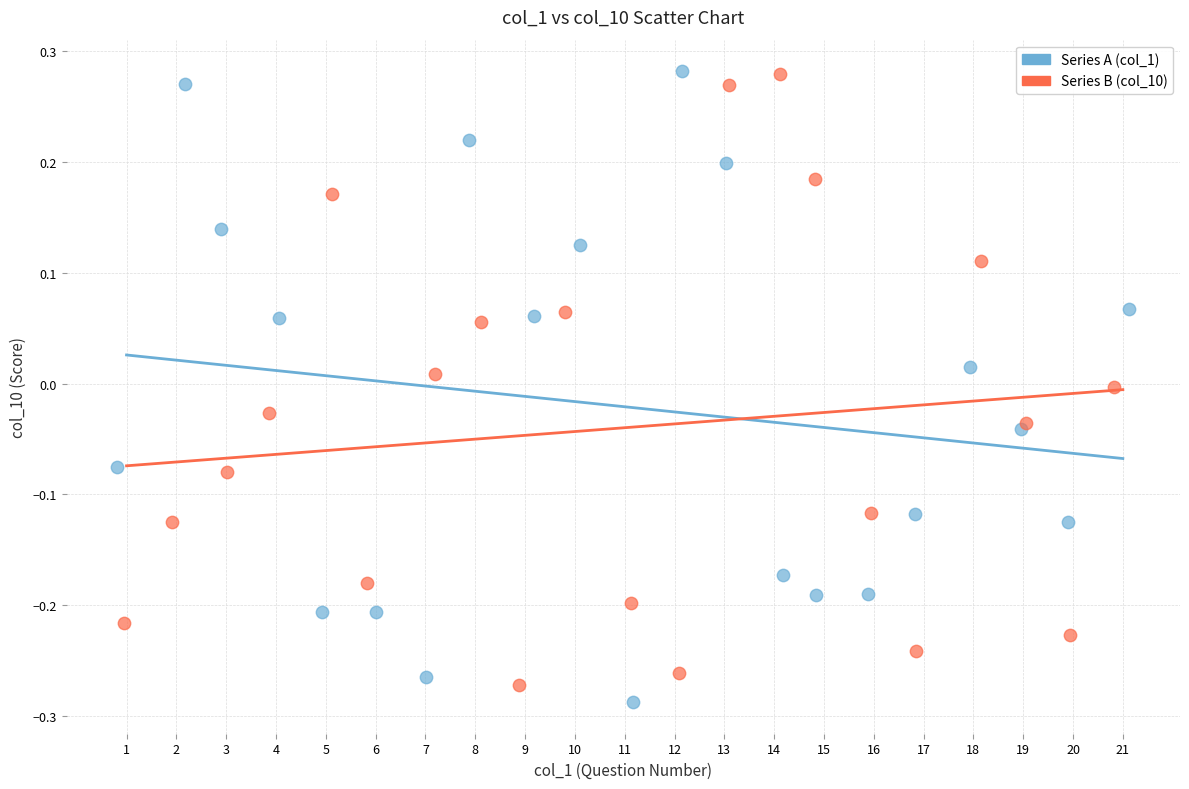

Which series contains the lowest Y value?

Series A (col_1)